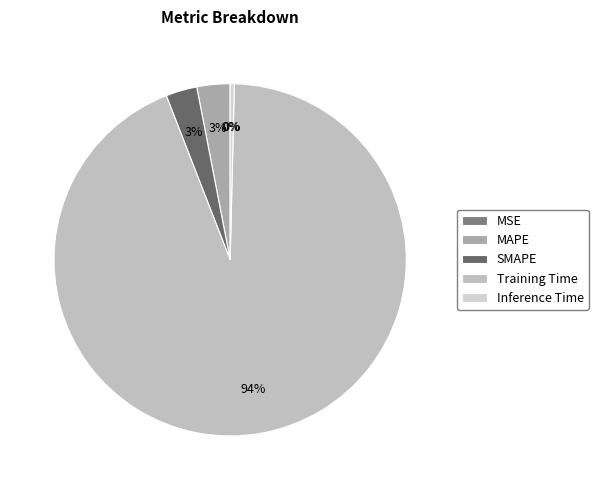

Does any single category account for the majority?

Yes